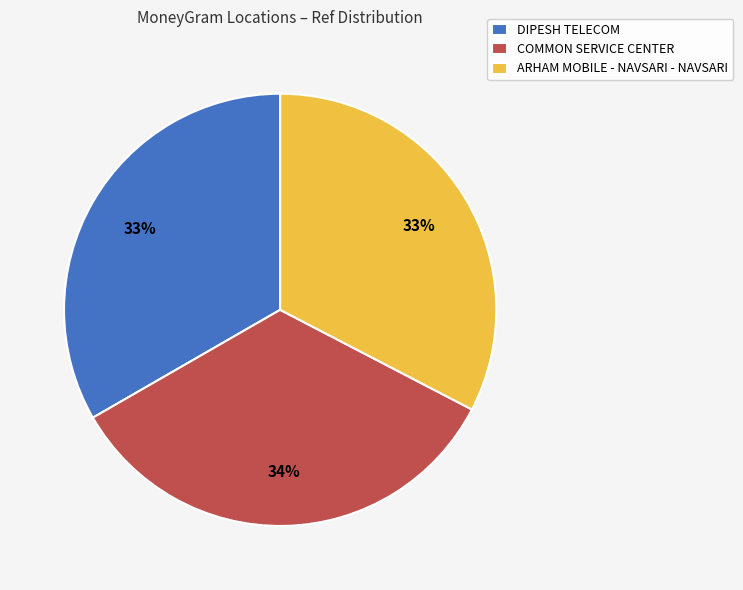

What is the ratio of the value at ARHAM MOBILE - NAVSARI - NAVSARI to the value at DIPESH TELECOM?

1.0